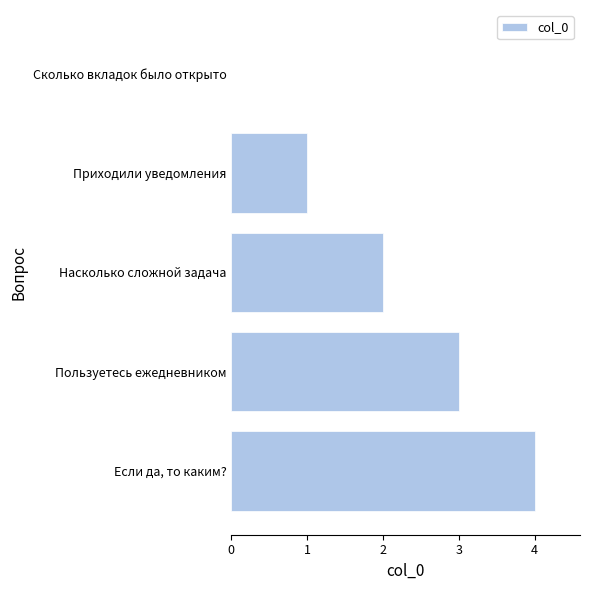

Between Приходили уведомления and Насколько сложной задача, which is larger?

Насколько сложной задача